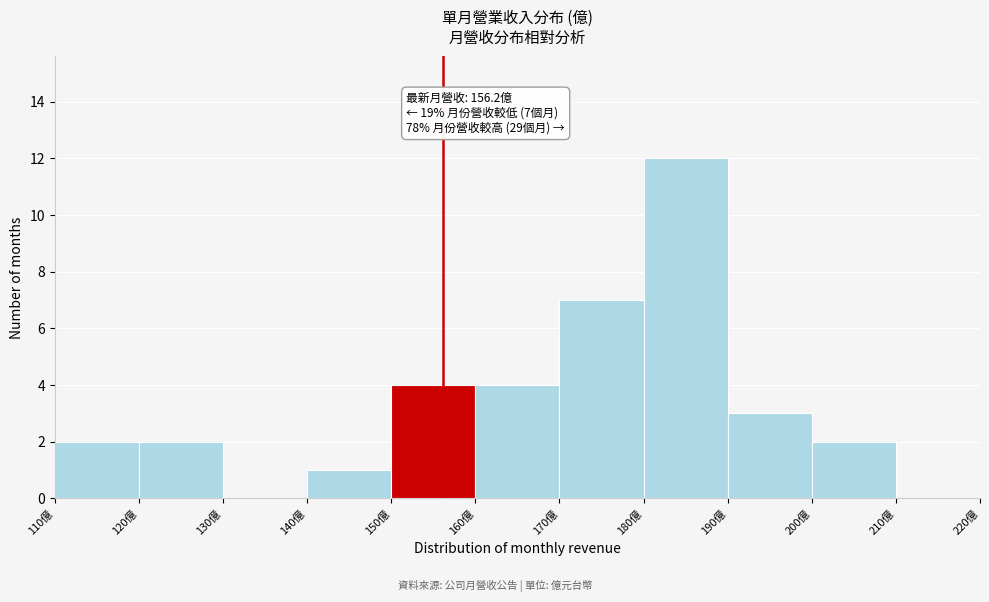

Which range on the x-axis has the tallest bar?

180 to 190